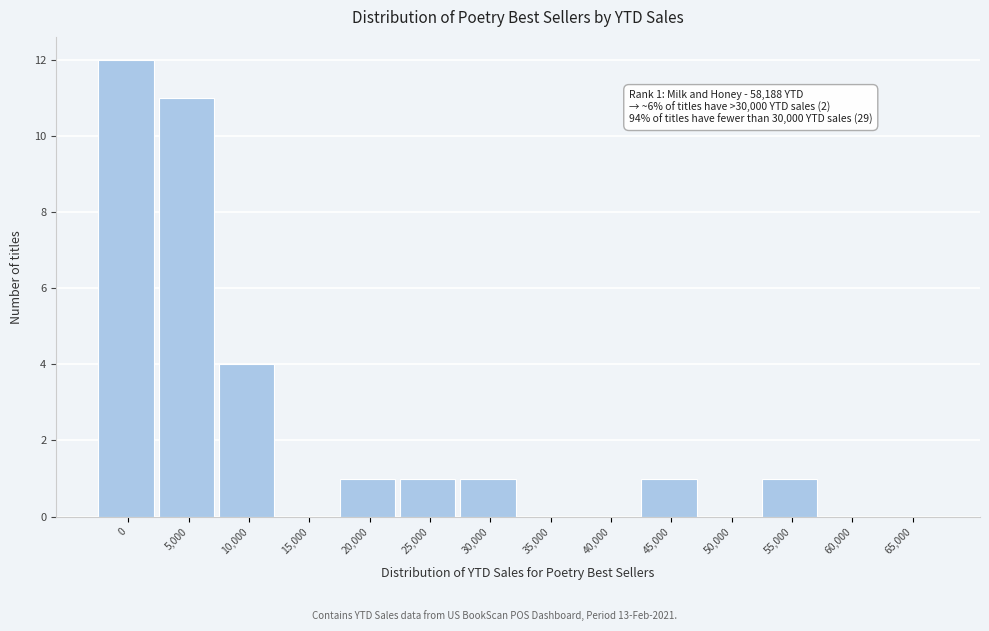

Reading left to right, list all the values displayed in this chart.

0=12	5,000=11	10,000=4	15,000=0	20,000=1	25,000=1	30,000=1	35,000=0	40,000=0	45,000=1	50,000=0	55,000=1	60,000=0	65,000=0